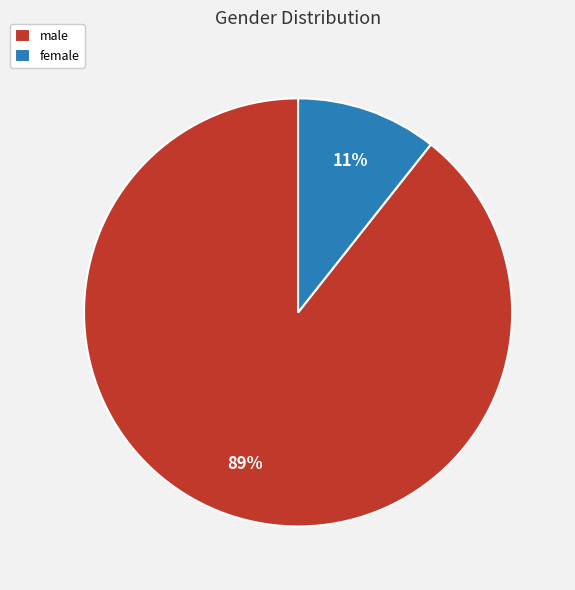

How many slices are in this pie chart?

2